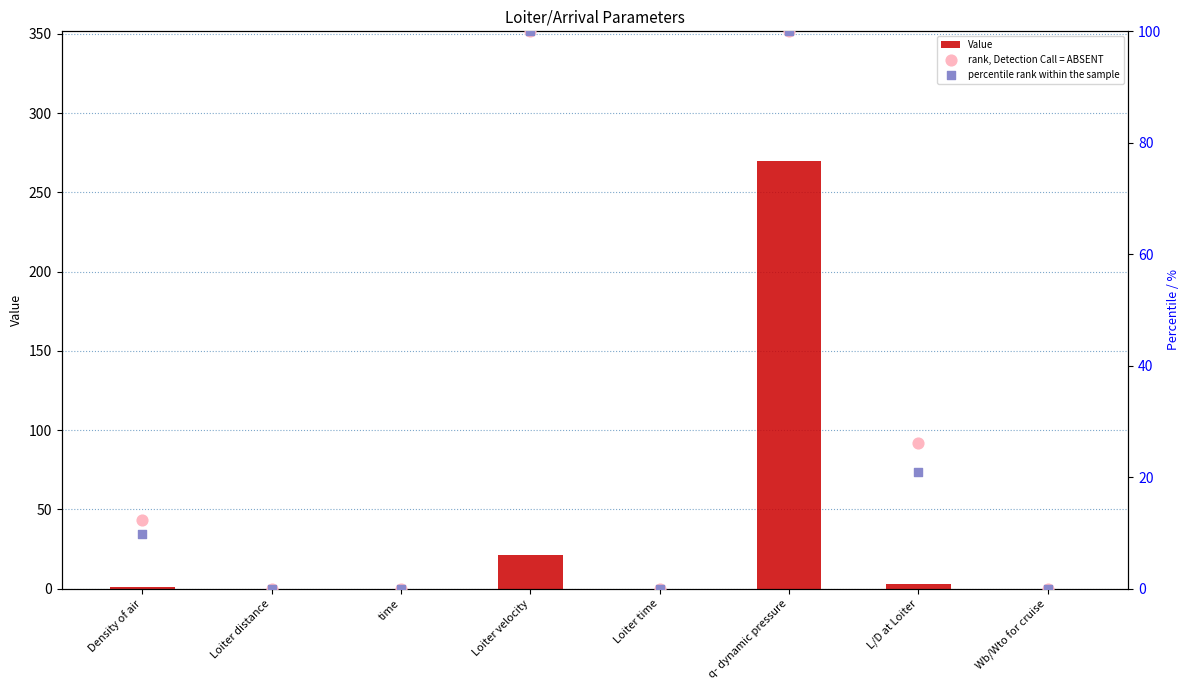

What are all the series names shown in the legend?

Value, rank, Detection Call = ABSENT, percentile rank within the sample